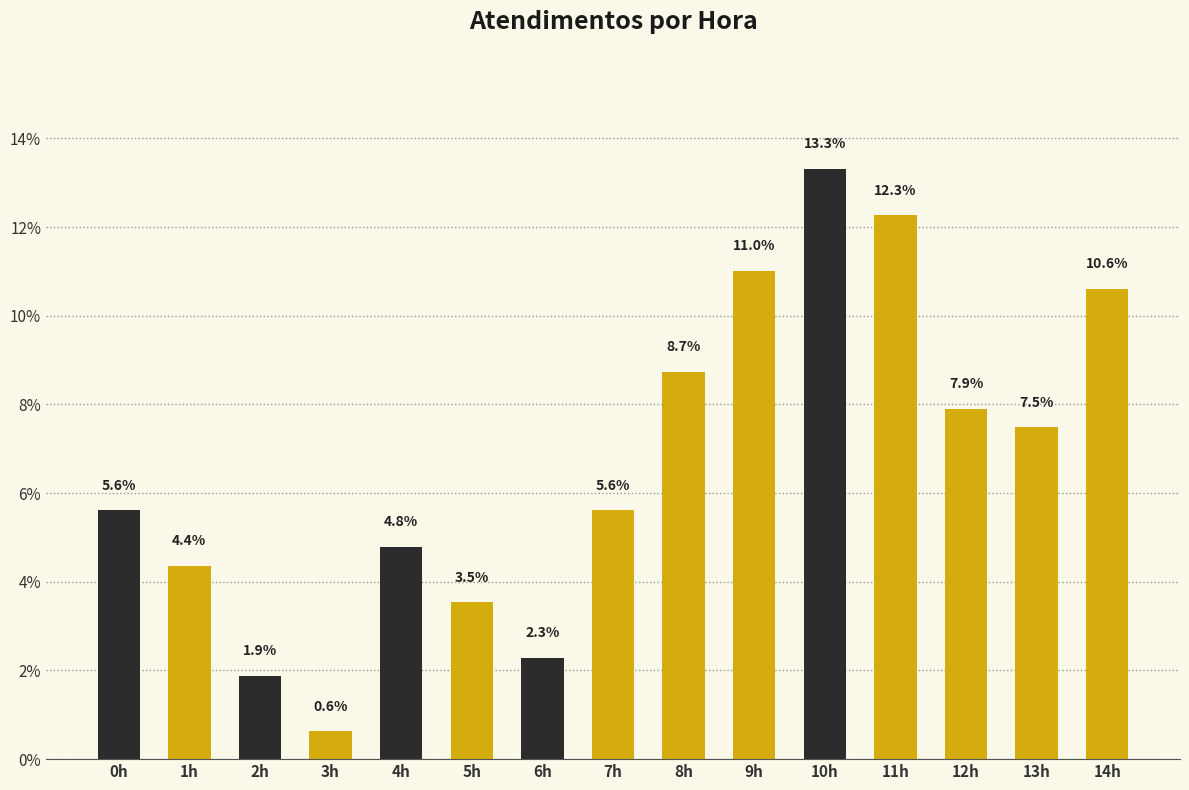

Between 10h and 2h, which is larger?

10h